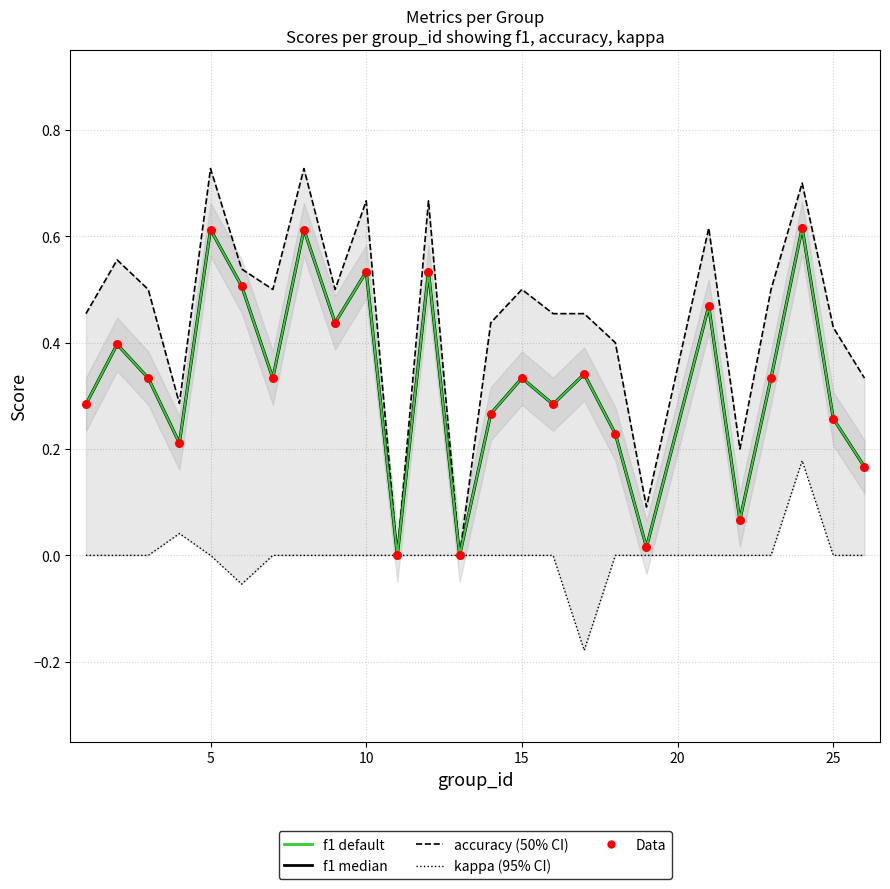

At how many categories does at least one series exceed 0?

23